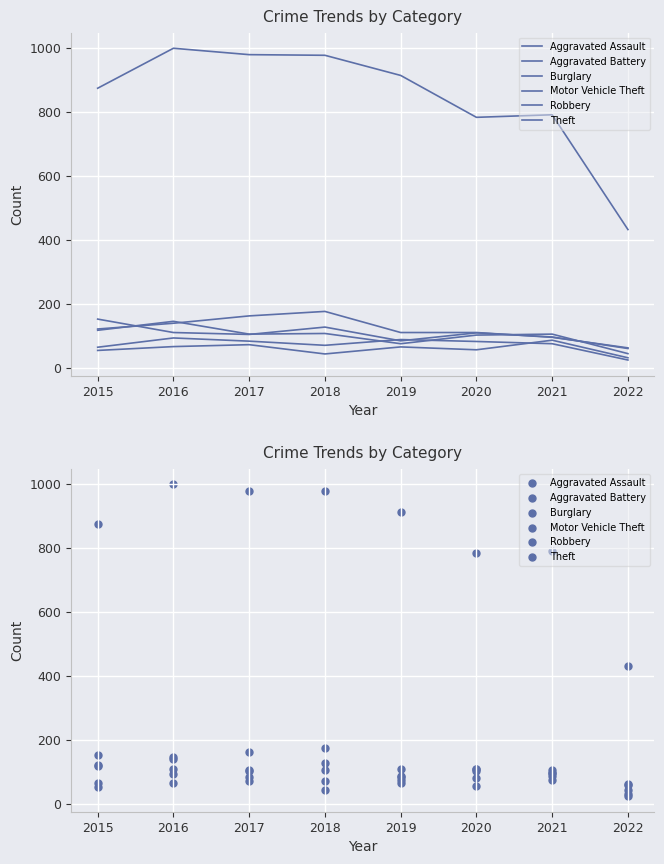

What are all the series names shown in the legend?

Aggravated Assault, Aggravated Battery, Burglary, Motor Vehicle Theft, Robbery, Theft